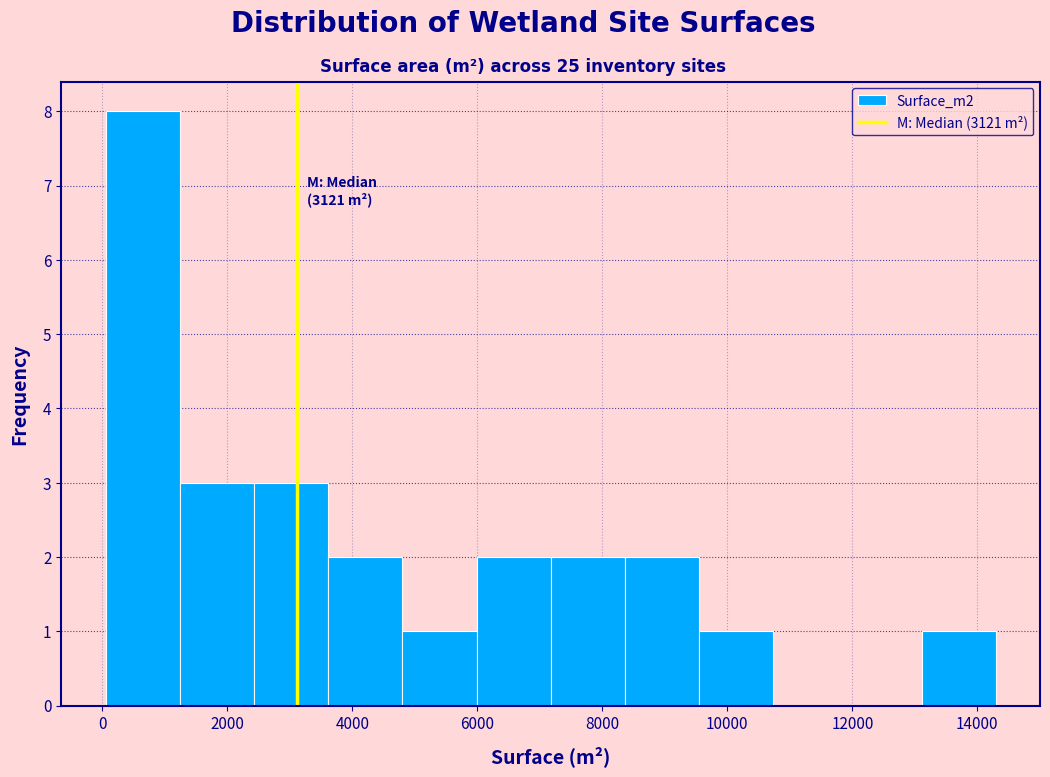

Which range on the x-axis has the tallest bar?

0 to 1200